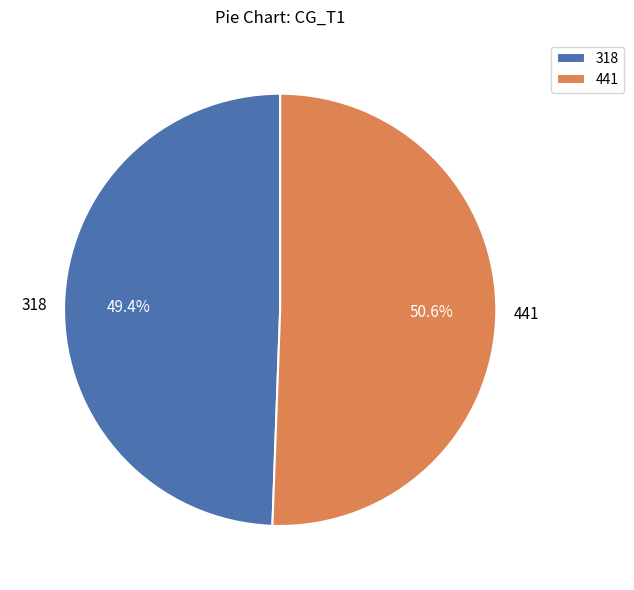

Which category accounts for the majority?

441